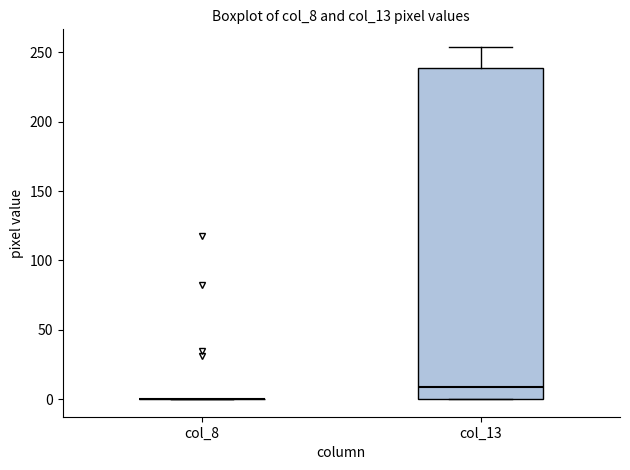

Reading left to right, transcribe this box plot: for each box, give where its median line is, the range the box spans, and where its two whiskers end, as read against the y-axis. The values are not printed on the chart, so give them approximately, as read against the axis.

col_8: box collapsed to a line at 0, whiskers 0 to 0
col_13: median 10, box 0 to 240, whiskers 0 to 255